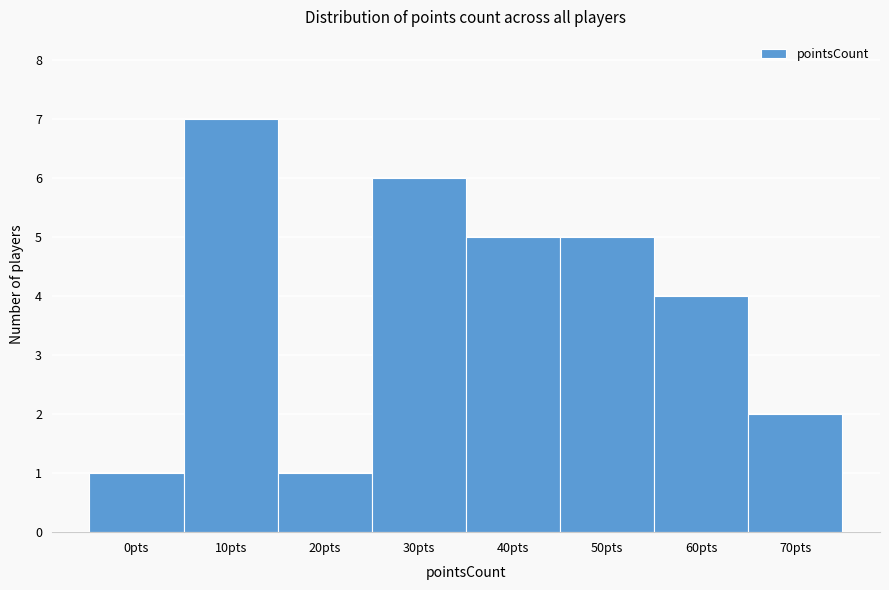

Reading left to right, what are all the values shown in this chart?

1	7	1	6	5	5	4	2